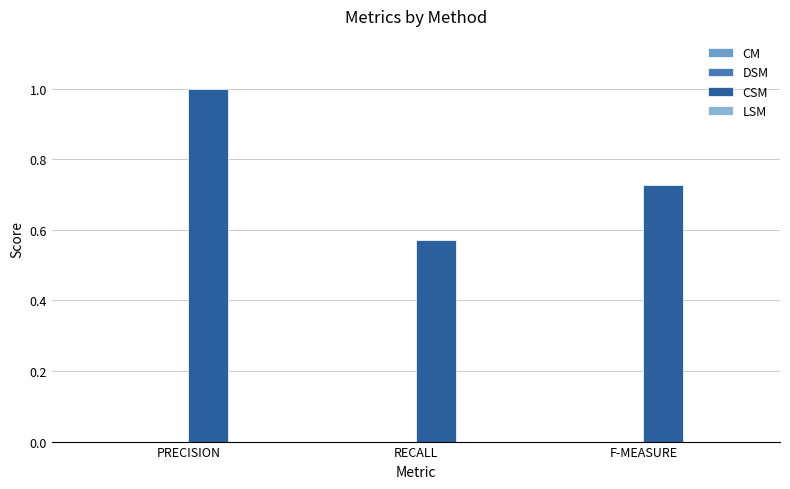

Does the chart contain any negative values?

No